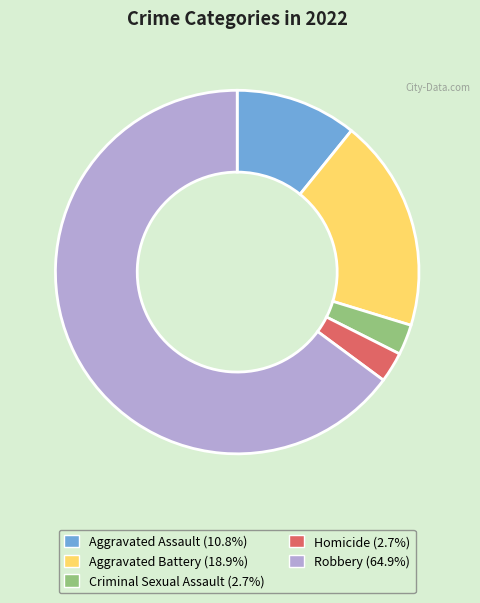

Combined, do Criminal Sexual Assault and Robbery account for over 50%?

Yes